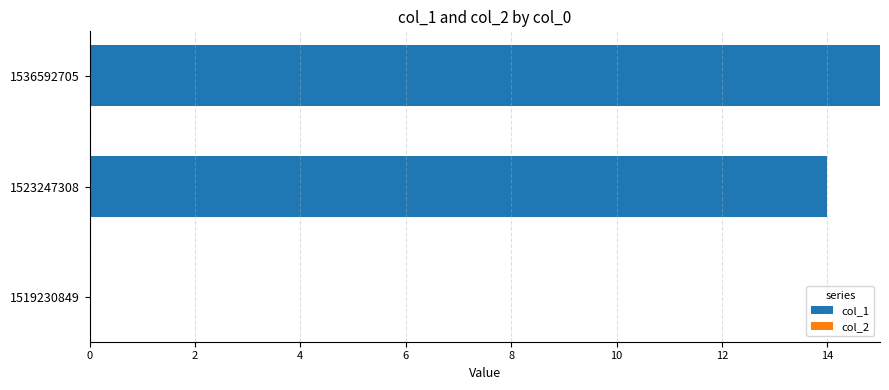

What is the sum of all values?

29